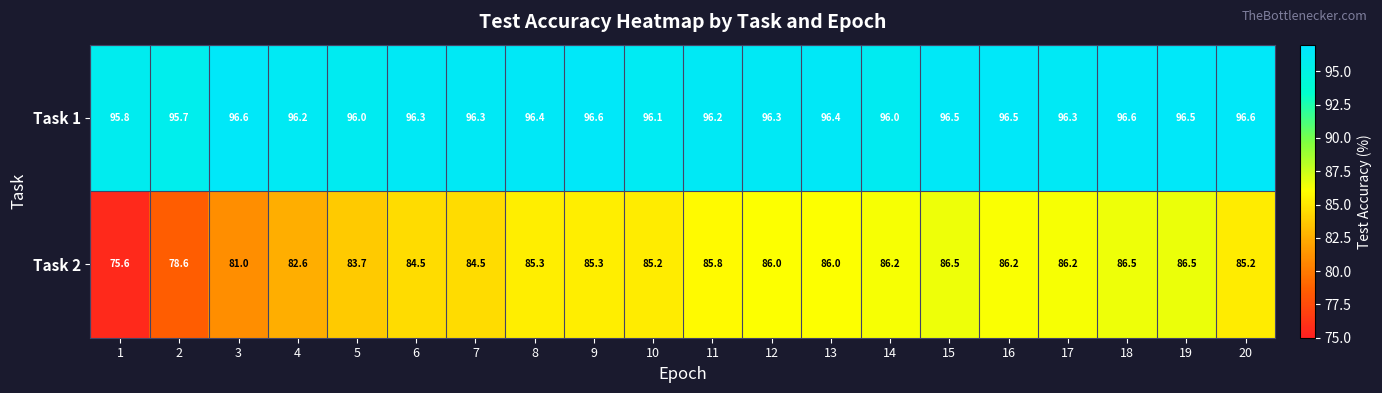

True or false: Task 1 has a value of 96.6 at 20.

True